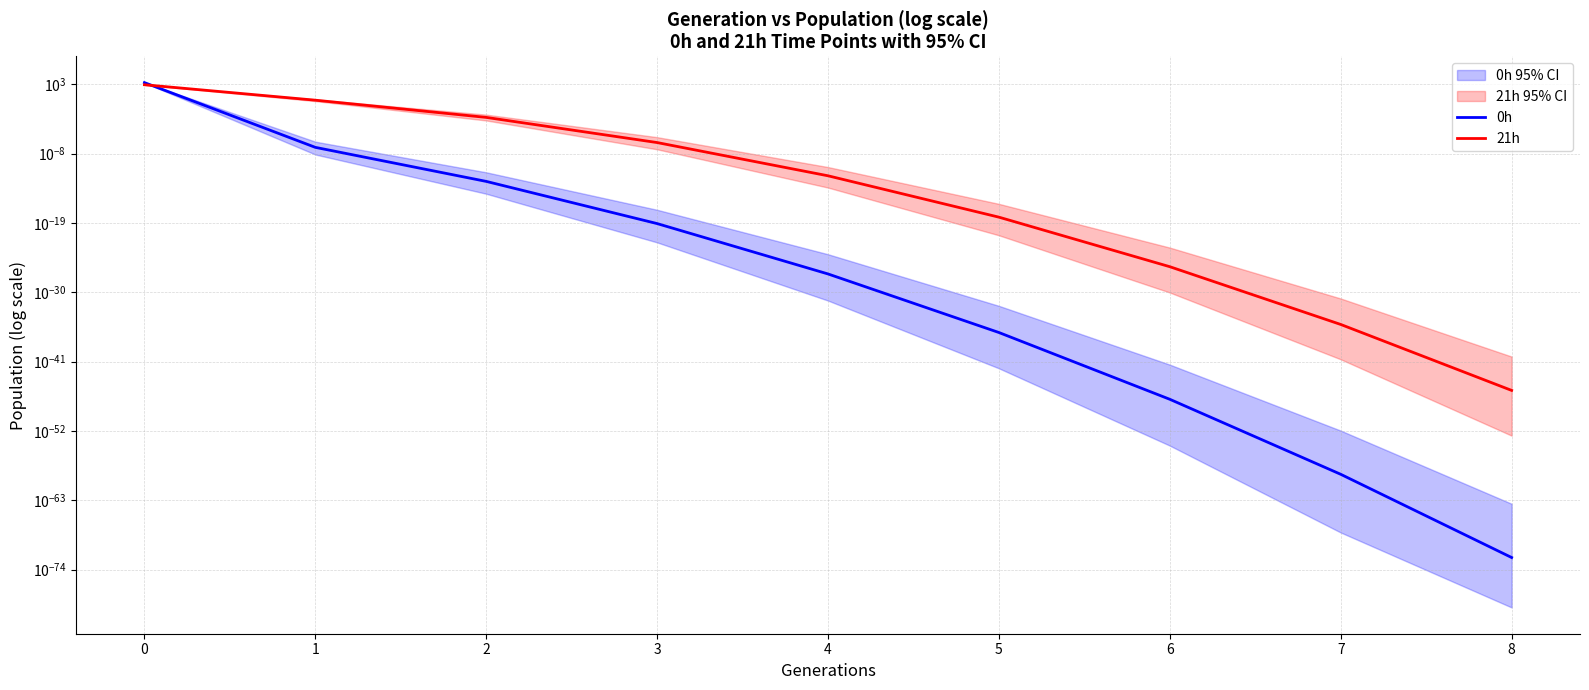

Does the chart have visible grid lines?

Yes